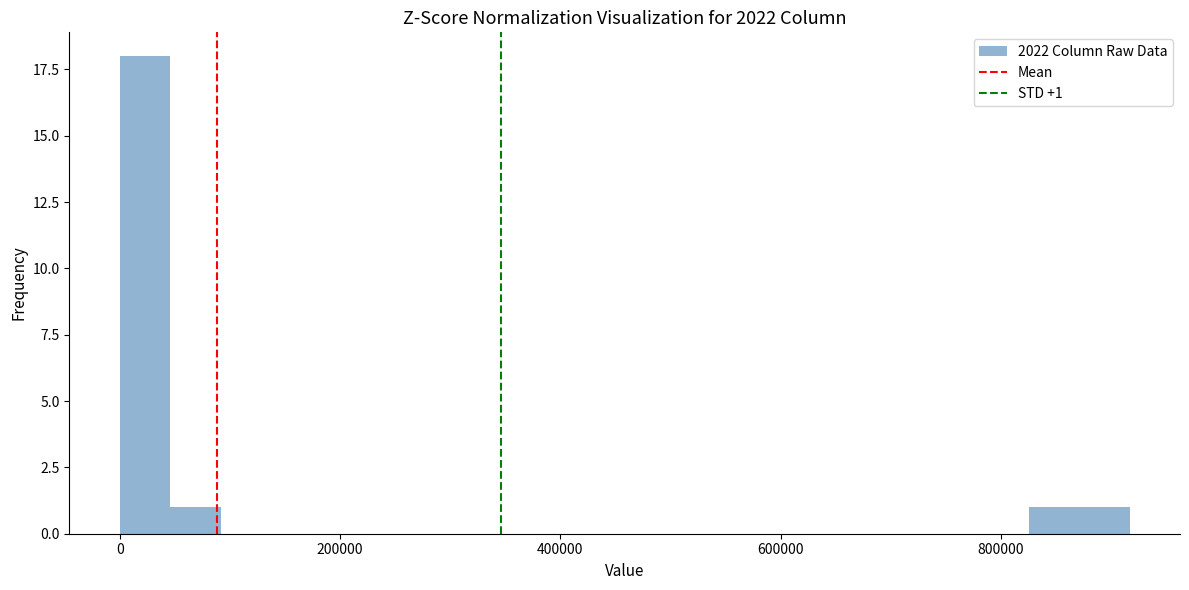

Read against the x-axis, roughly where is the centre of the tallest bar?

20000